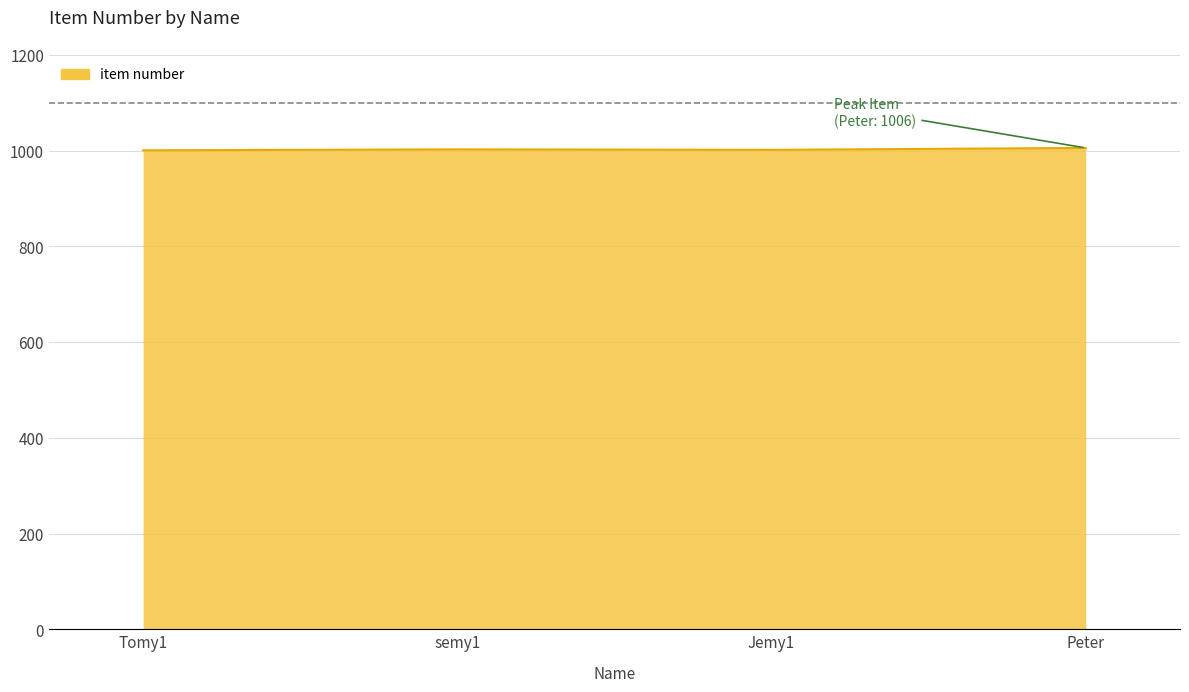

What is the average value?

1003